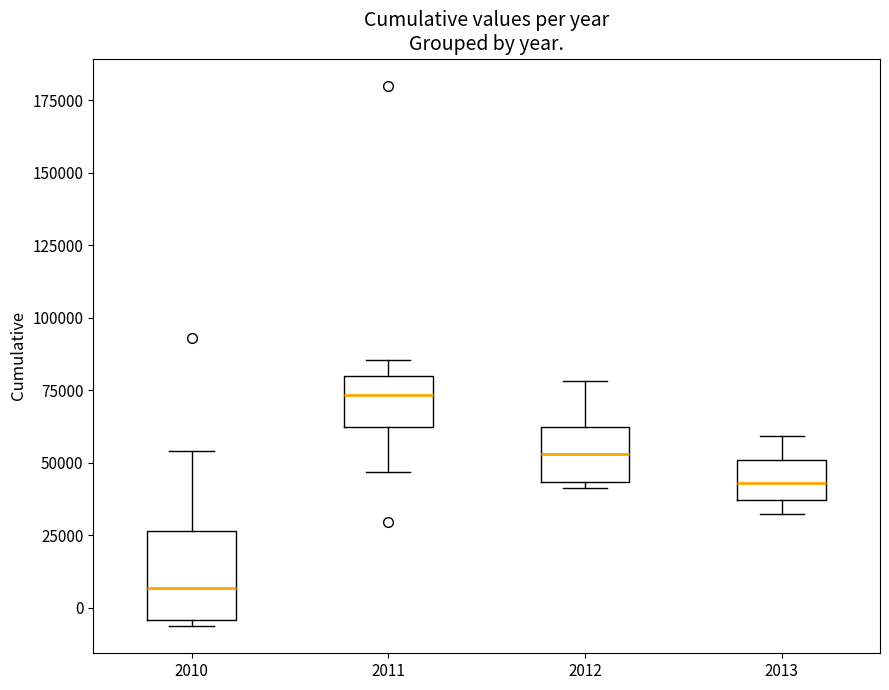

Which box has the lowest median line?

2010